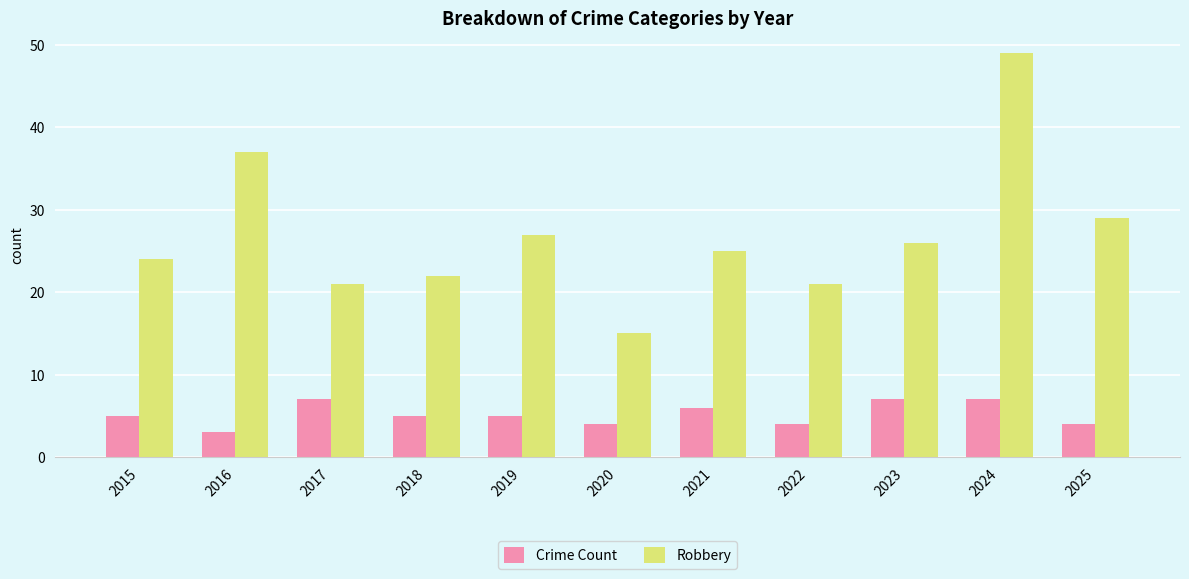

What are all the series names shown in the legend?

Crime Count, Robbery